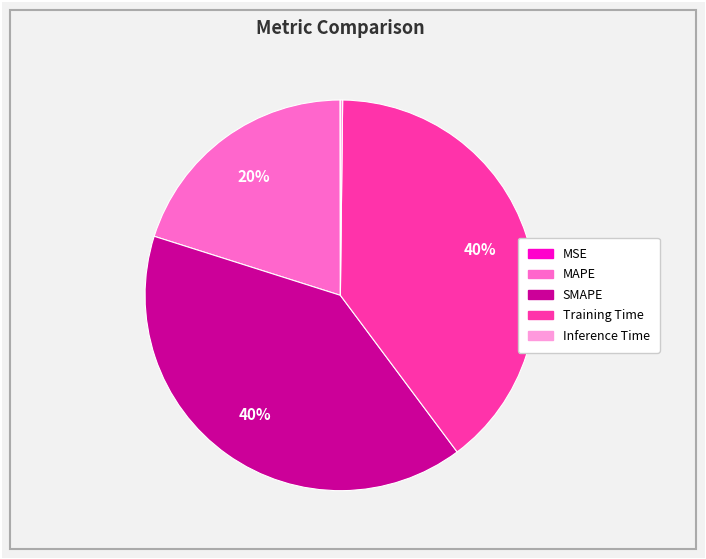

To the nearest percent, what percentage of the pie is SMAPE?

40%